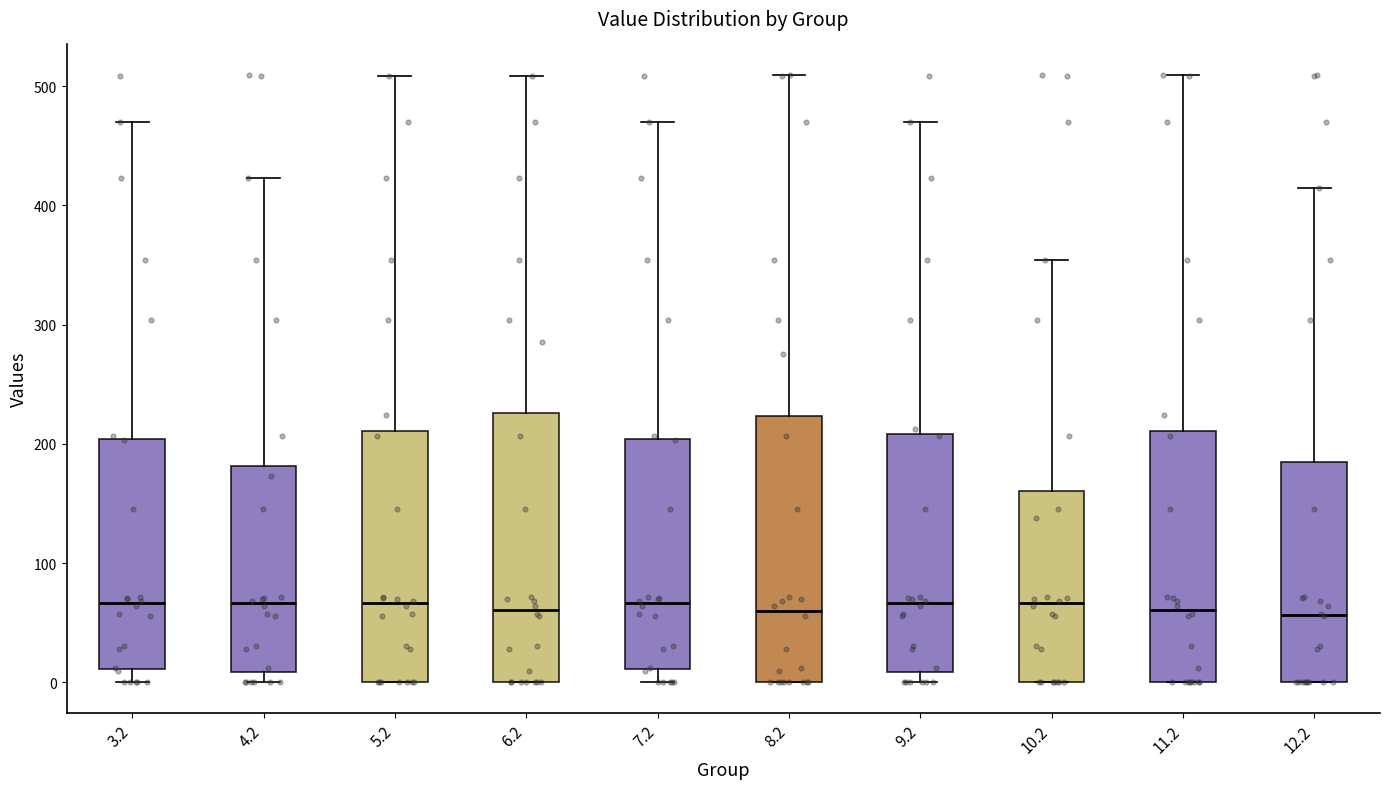

Reading left to right, transcribe this box plot: for each box, give where its median line is, the range the box spans, and where its two whiskers end, as read against the y-axis. The values are not printed on the chart, so give them approximately, as read against the axis.

3.2: median 70, box 10 to 200, whiskers 0 to 470
4.2: median 70, box 10 to 180, whiskers 0 to 420
5.2: median 70, box 0 to 210, whiskers 0 to 510
6.2: median 60, box 0 to 230, whiskers 0 to 510
7.2: median 70, box 10 to 200, whiskers 0 to 470
8.2: median 60, box 0 to 220, whiskers 0 to 510
9.2: median 70, box 10 to 210, whiskers 0 to 470
10.2: median 70, box 0 to 160, whiskers 0 to 350
11.2: median 60, box 0 to 210, whiskers 0 to 510
12.2: median 60, box 0 to 180, whiskers 0 to 410